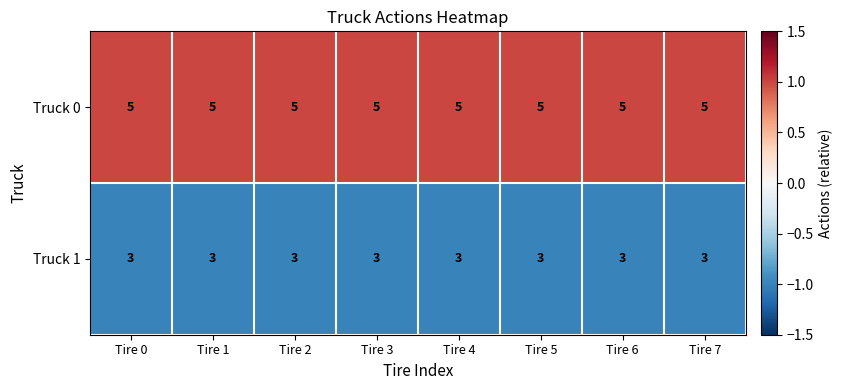

True or false: Truck 0 has a value of 5 at Tire 3.

True